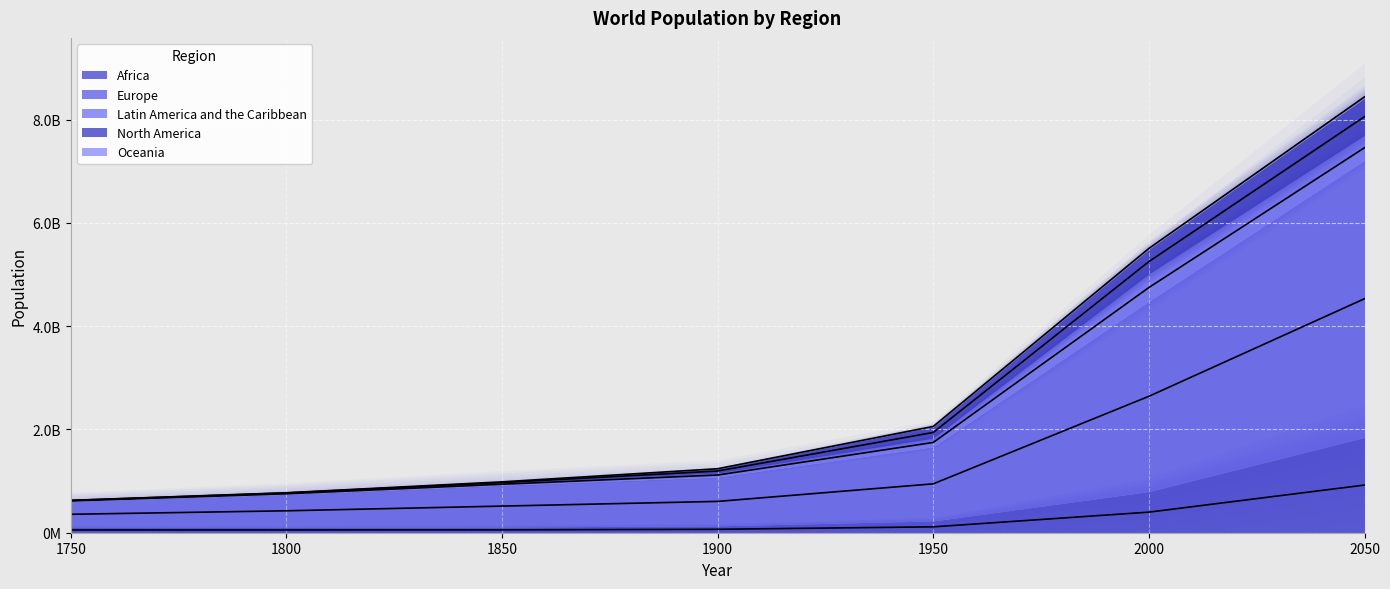

True or false: North America has a value of 768830250 at 1900.

False